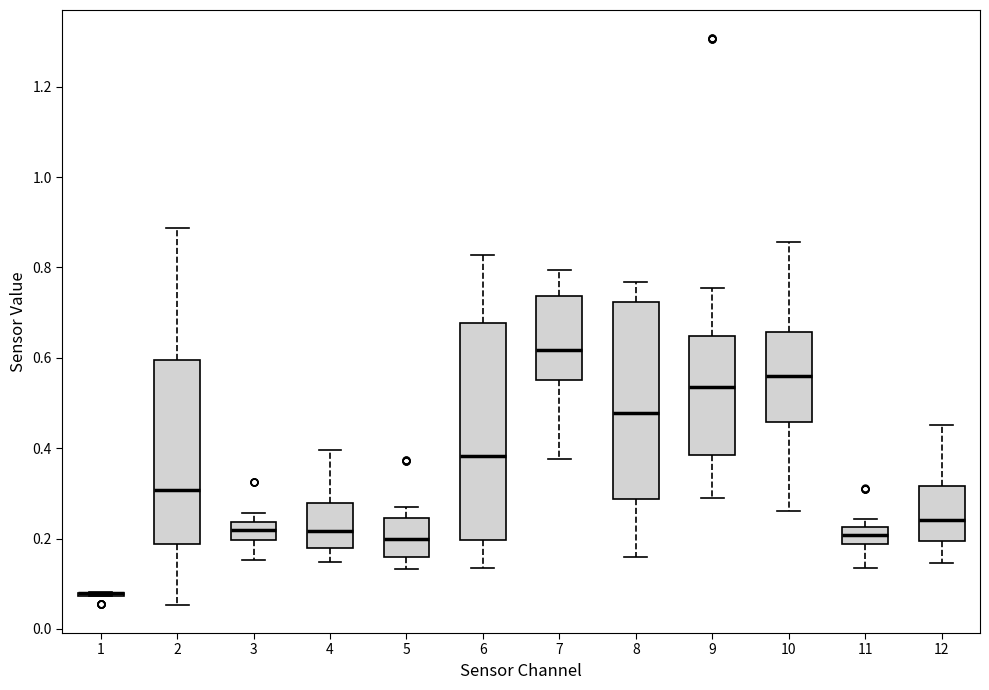

Reading left to right, transcribe this box plot: for each box, give where its median line is, the range the box spans, and where its two whiskers end, as read against the y-axis. The values are not printed on the chart, so give them approximately, as read against the axis.

1: box collapsed to a line at 0.08, whiskers 0.08 to 0.08
2: median 0.30, box 0.18 to 0.60, whiskers 0.06 to 0.88
3: median 0.22, box 0.20 to 0.24, whiskers 0.16 to 0.26
4: median 0.22, box 0.18 to 0.28, whiskers 0.14 to 0.40
5: median 0.20, box 0.16 to 0.24, whiskers 0.14 to 0.28
6: median 0.38, box 0.20 to 0.68, whiskers 0.14 to 0.82
7: median 0.62, box 0.56 to 0.74, whiskers 0.38 to 0.80
8: median 0.48, box 0.28 to 0.72, whiskers 0.16 to 0.76
9: median 0.54, box 0.38 to 0.64, whiskers 0.30 to 0.76
10: median 0.56, box 0.46 to 0.66, whiskers 0.26 to 0.86
11: median 0.20, box 0.18 to 0.22, whiskers 0.14 to 0.24
12: median 0.24, box 0.20 to 0.32, whiskers 0.14 to 0.46